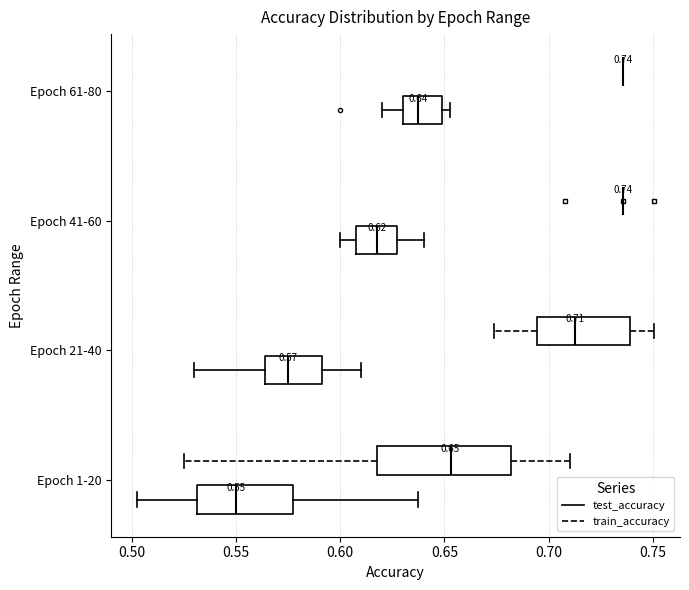

Which box is the widest, from its left edge to its right edge?

Epoch 1-20 (train_accuracy)